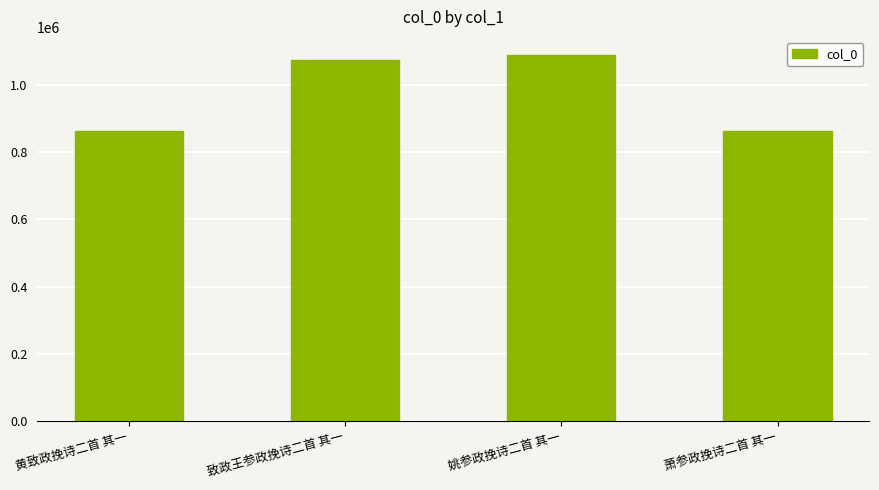

Are the bars grouped side by side (vs. stacked)?

No